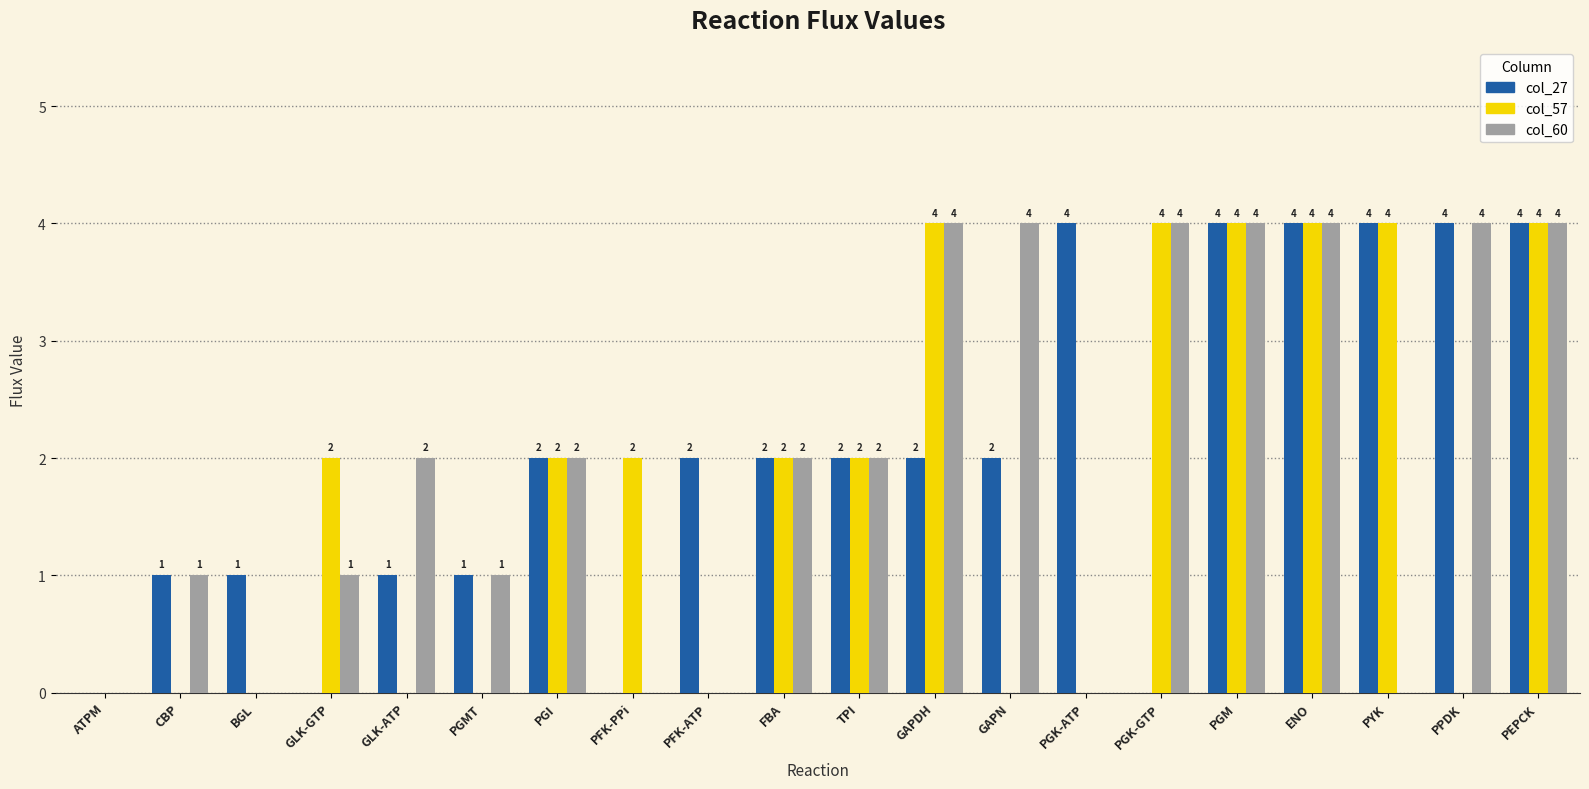

What are all the series names shown in the legend?

col_27, col_57, col_60